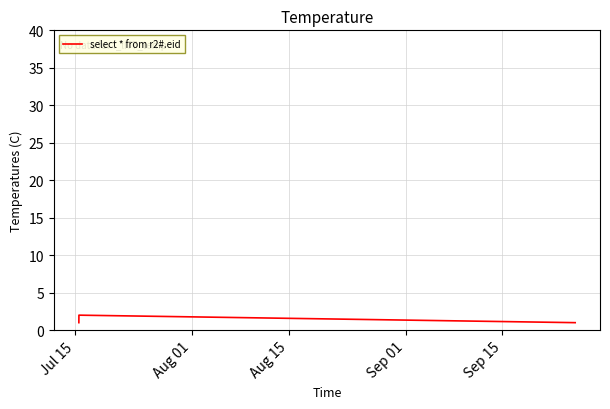

Reading left to right, extract all data points from this chart.

1	2	1